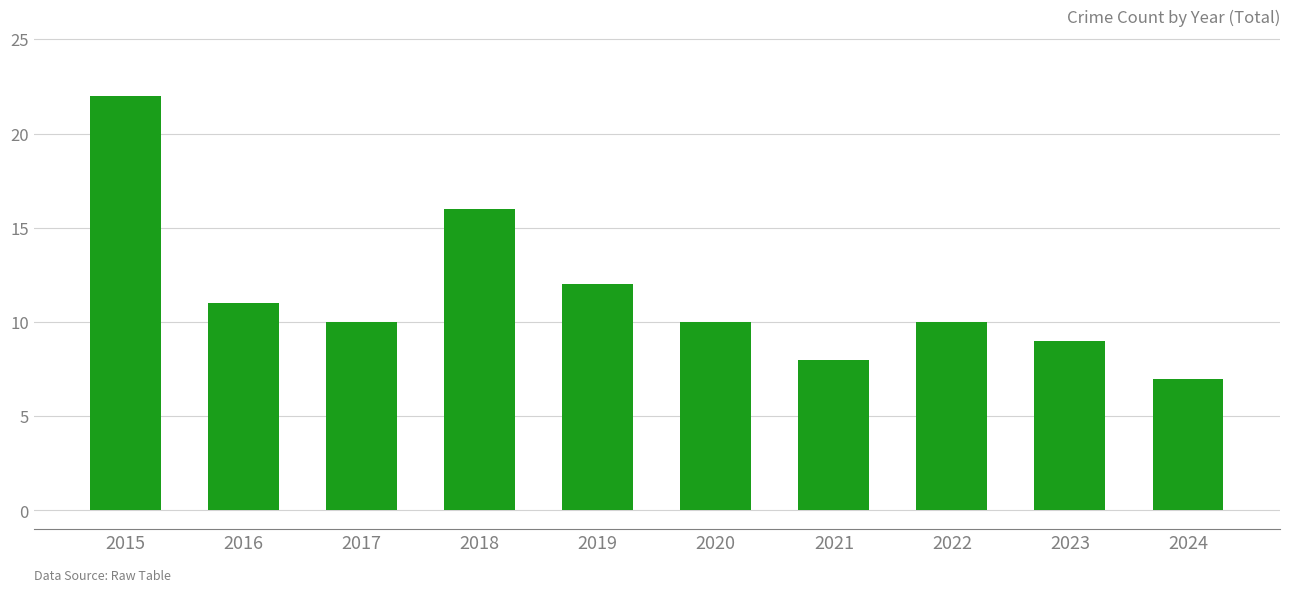

What is the approximate value at 2018, to the nearest 5?

15